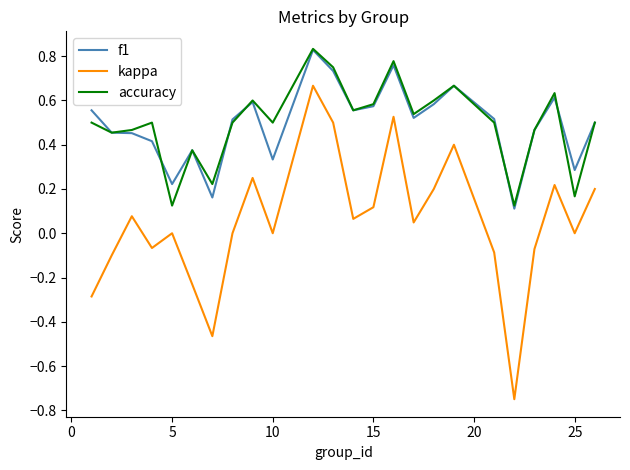

Which series has the widest spread of values?

kappa